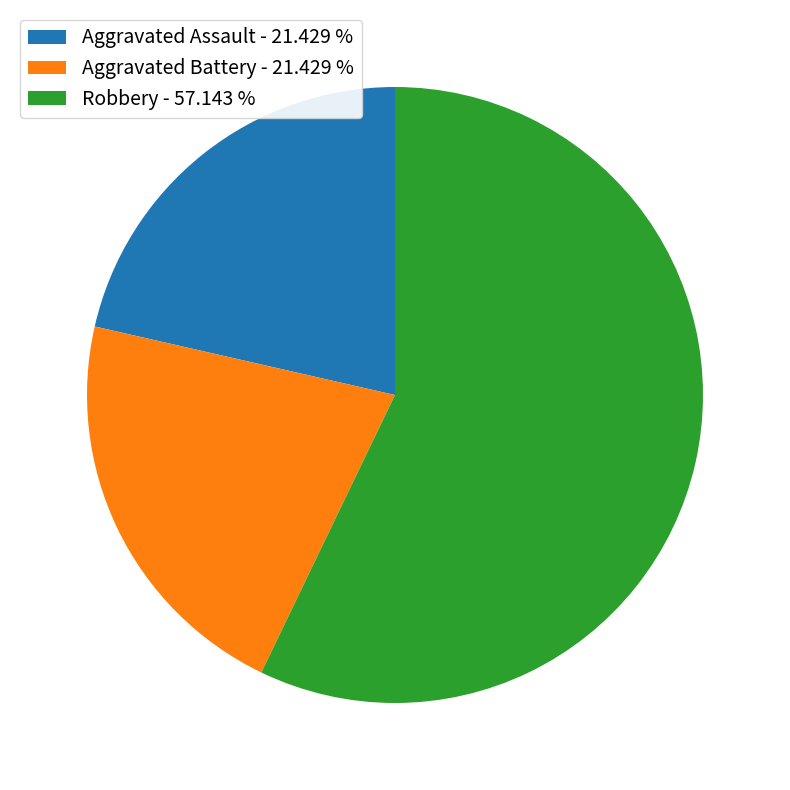

Does Robbery - 57.143 % represent more than half of the total?

Yes